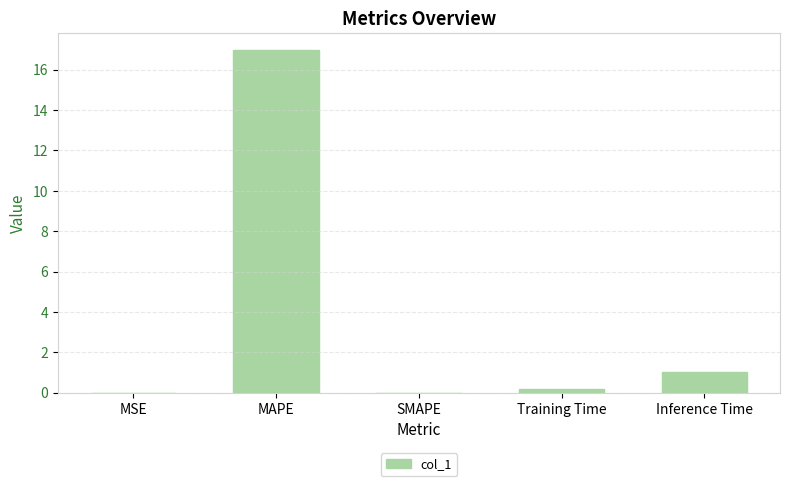

True or false: the data shows 0.0 at SMAPE.

True